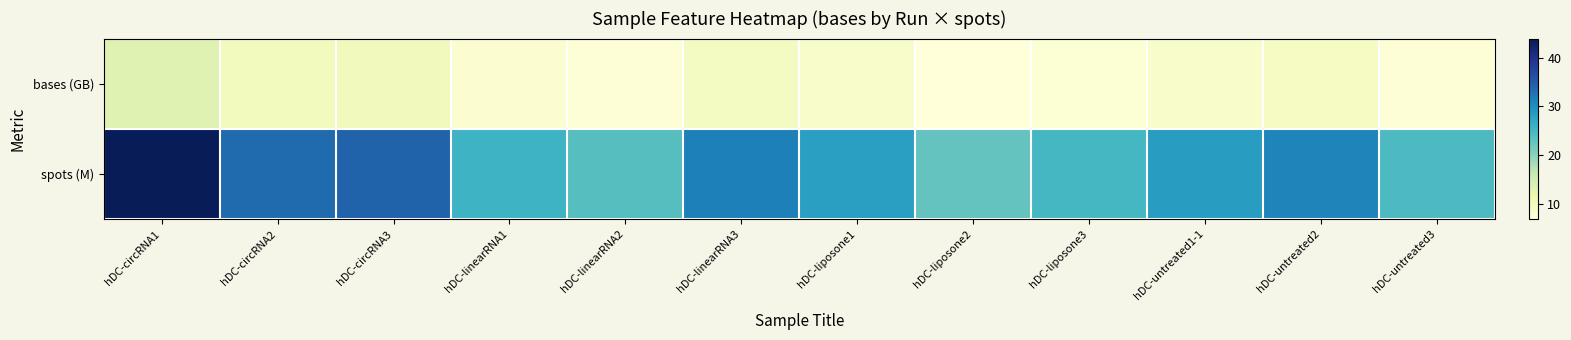

Which series has the largest total across all categories?

spots (M)